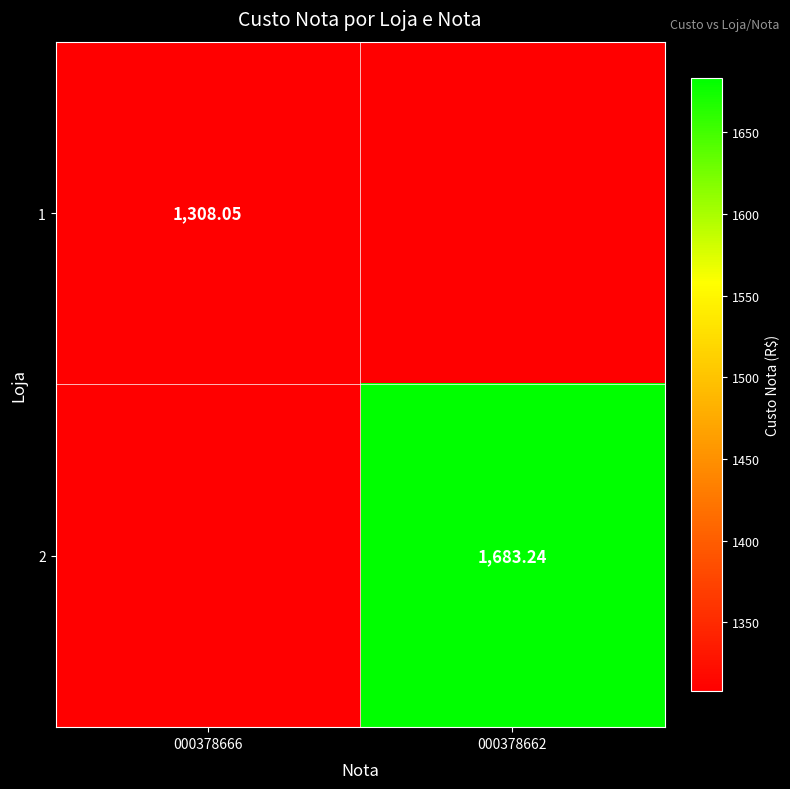

Is the value of 1 at 000378666 greater than the value of 2 at 000378662?

No